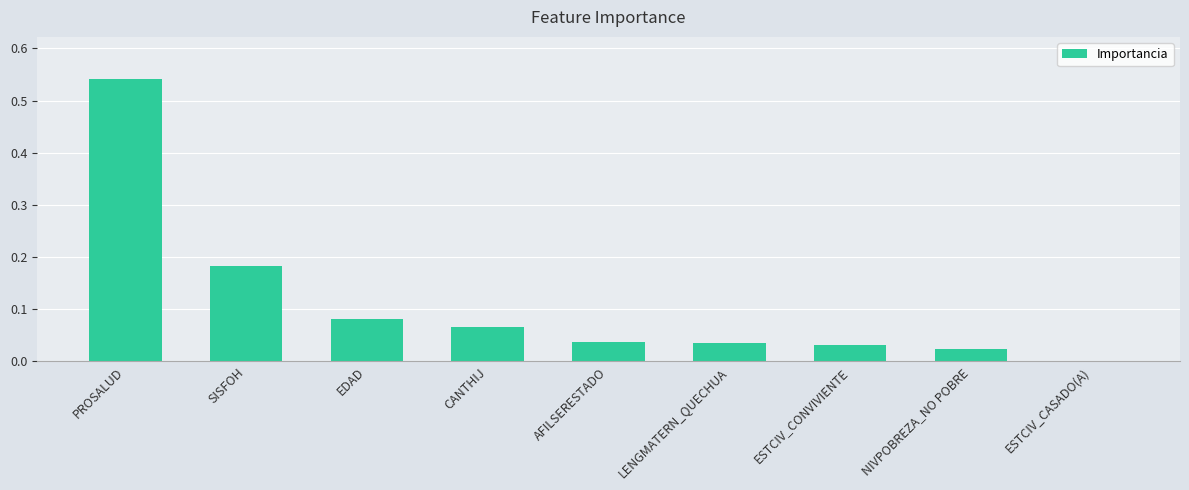

The value at EDAD is 0.0. True or false?

False